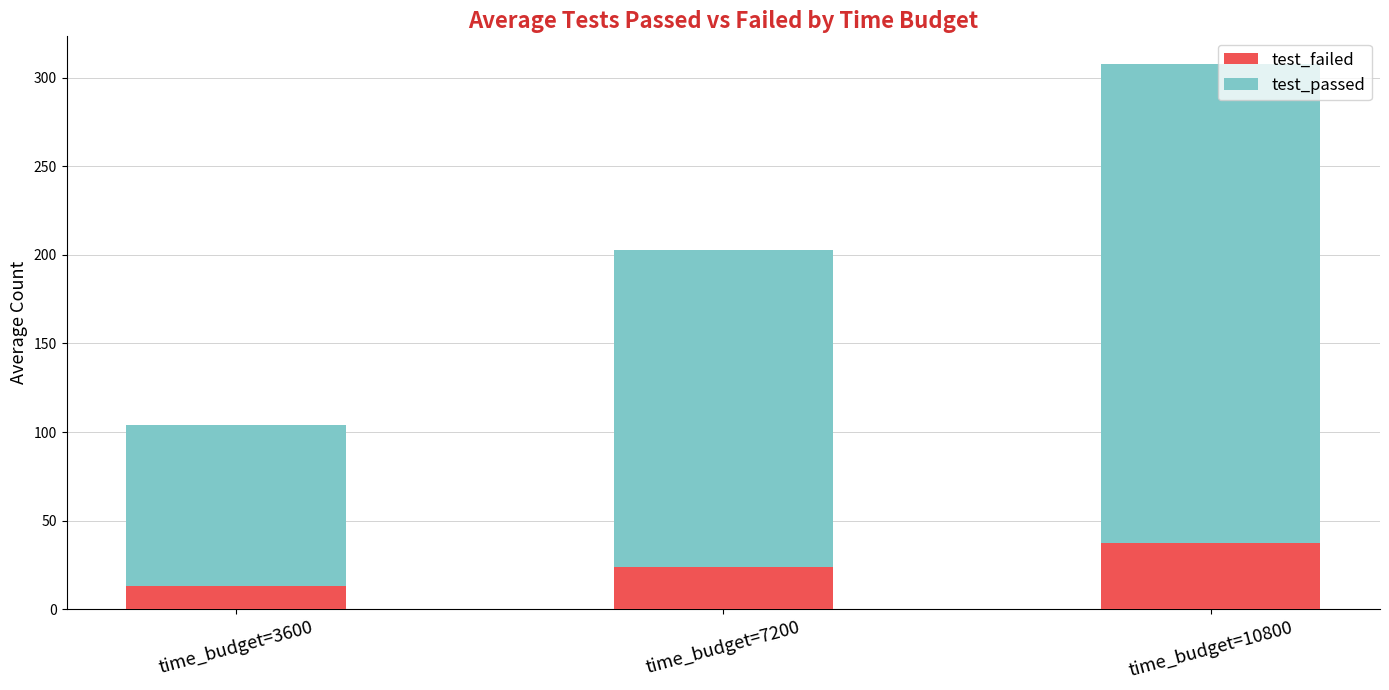

List the labels in order of test_failed value, largest first.

time_budget=10800, time_budget=7200, time_budget=3600